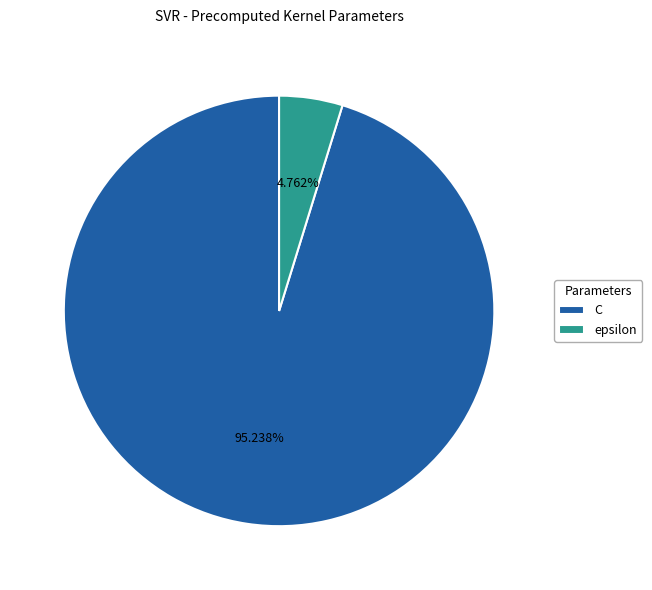

What is the smallest slice in the pie chart?

epsilon